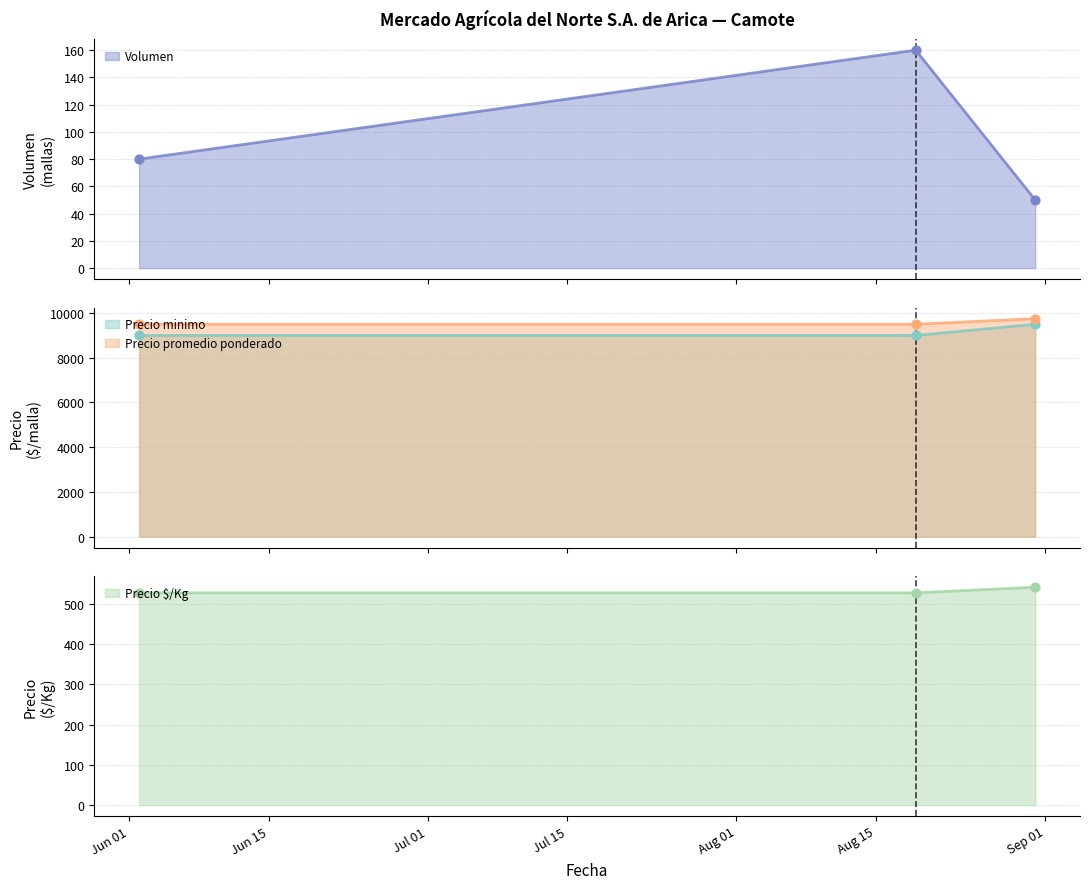

At which category is the sum across all series the highest?

2022-08-31